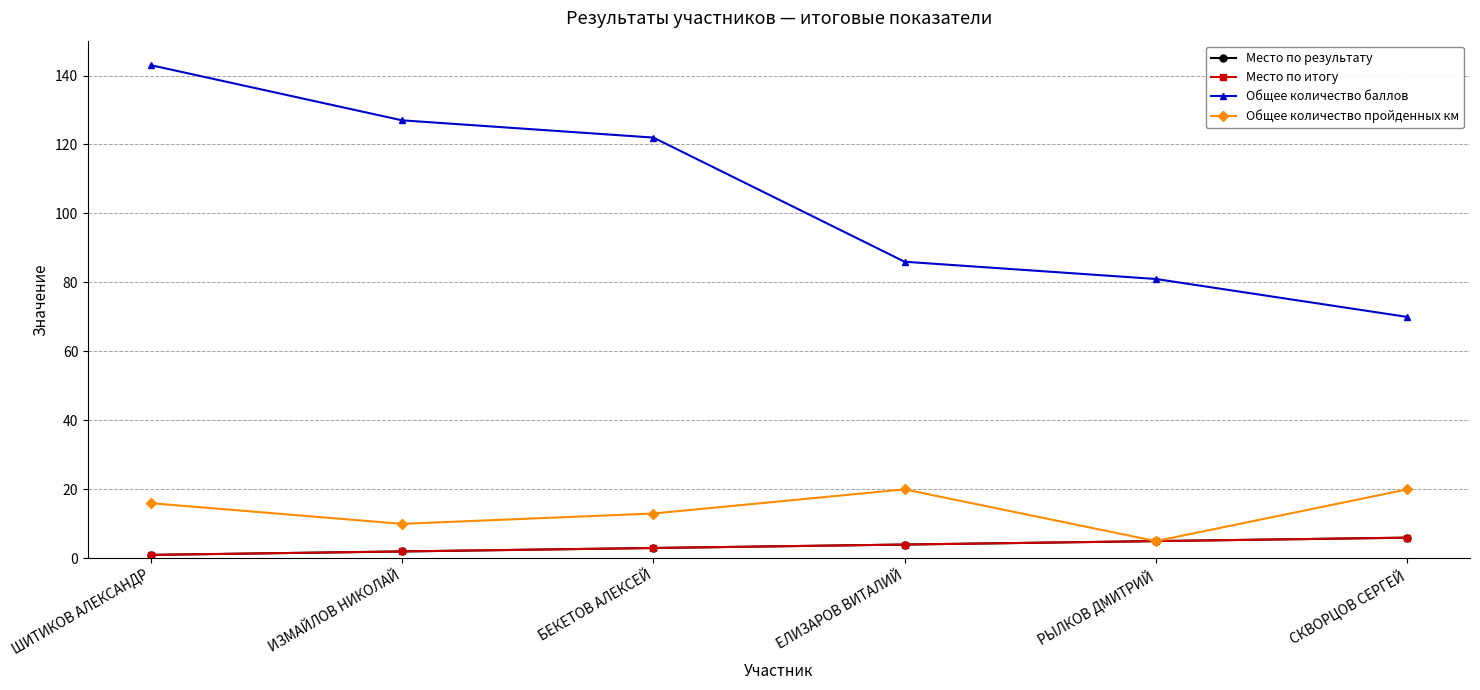

True or false: Место по результату has more than 0 points higher than both neighbors.

False